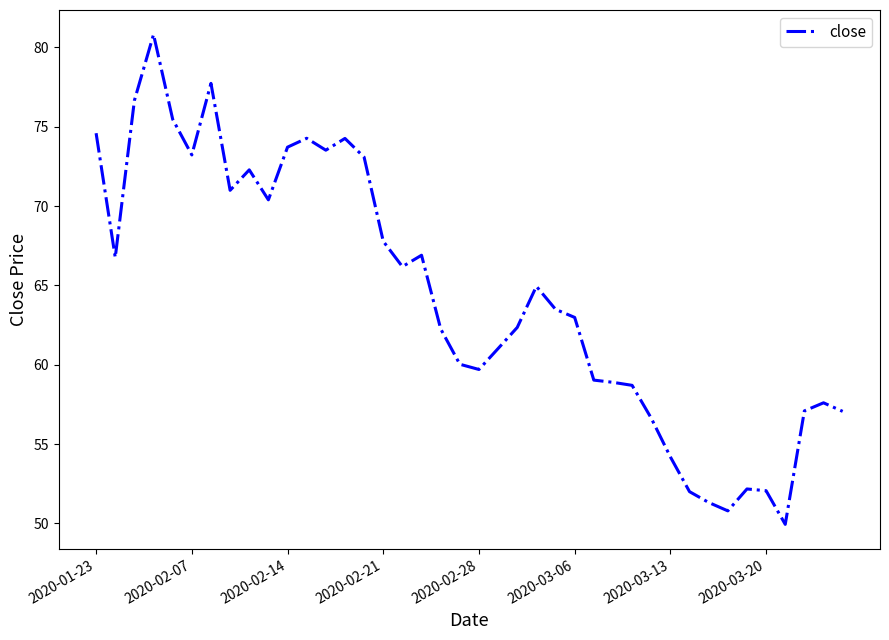

What is the greatest value displayed?

80.8